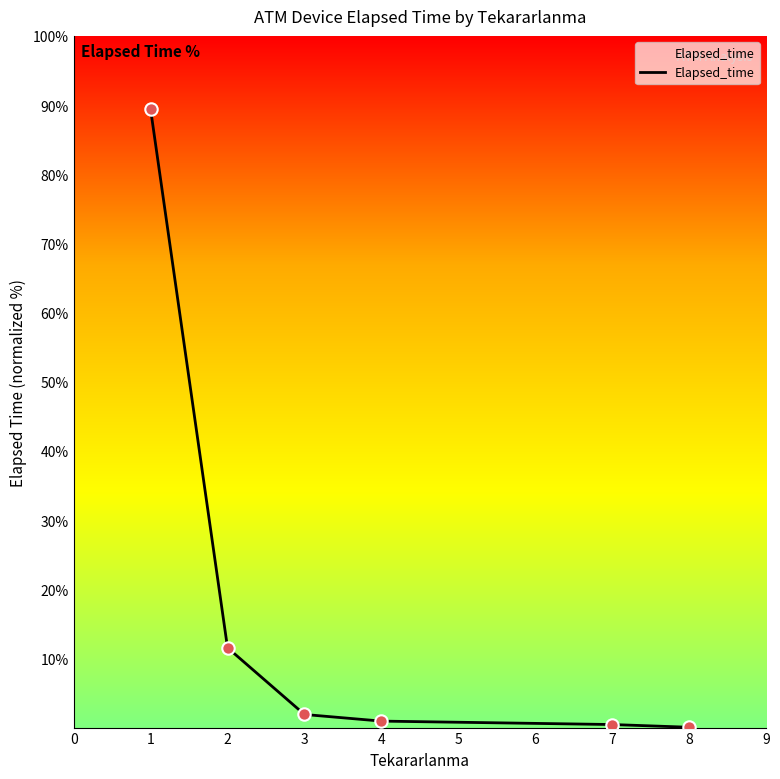

What is the change in value from 1 to 2?

-77.8